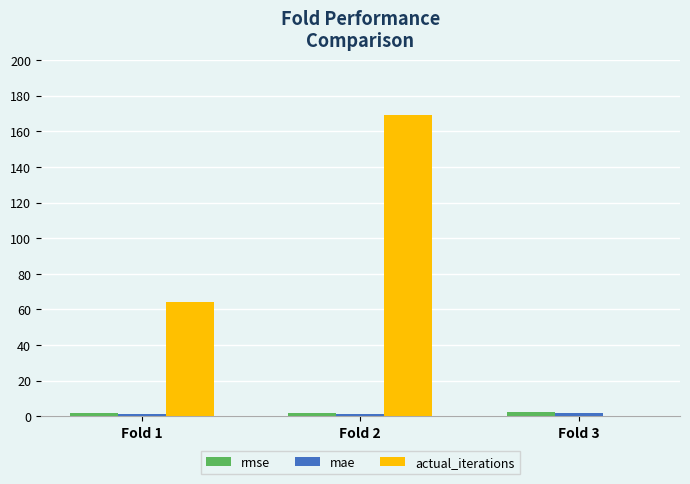

Which label corresponds to the largest value in the chart?

Fold 2